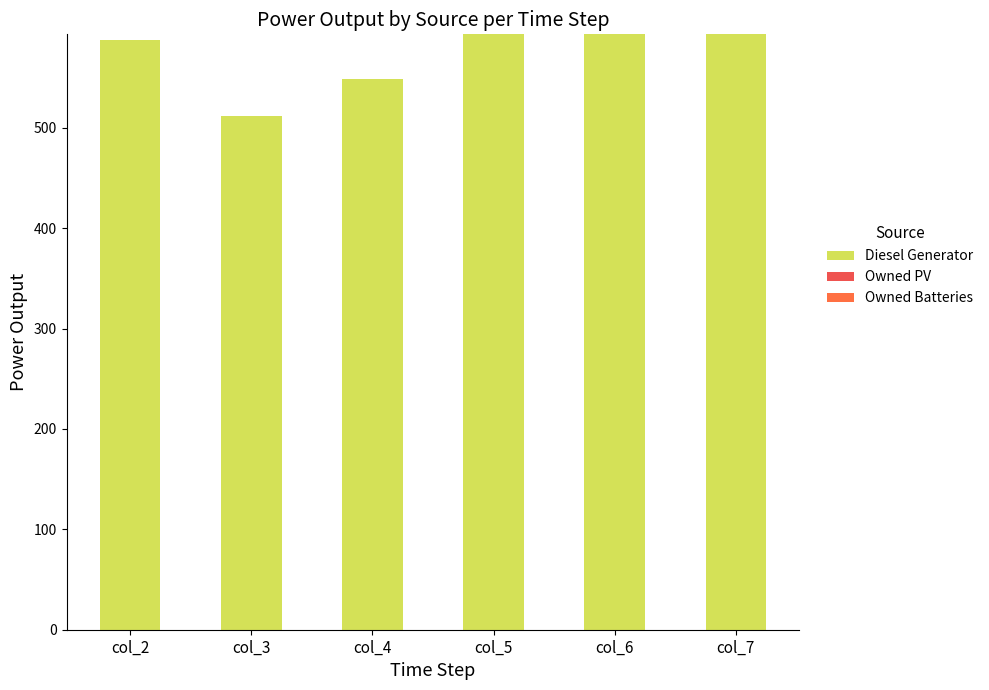

How many bars are there in total?

6